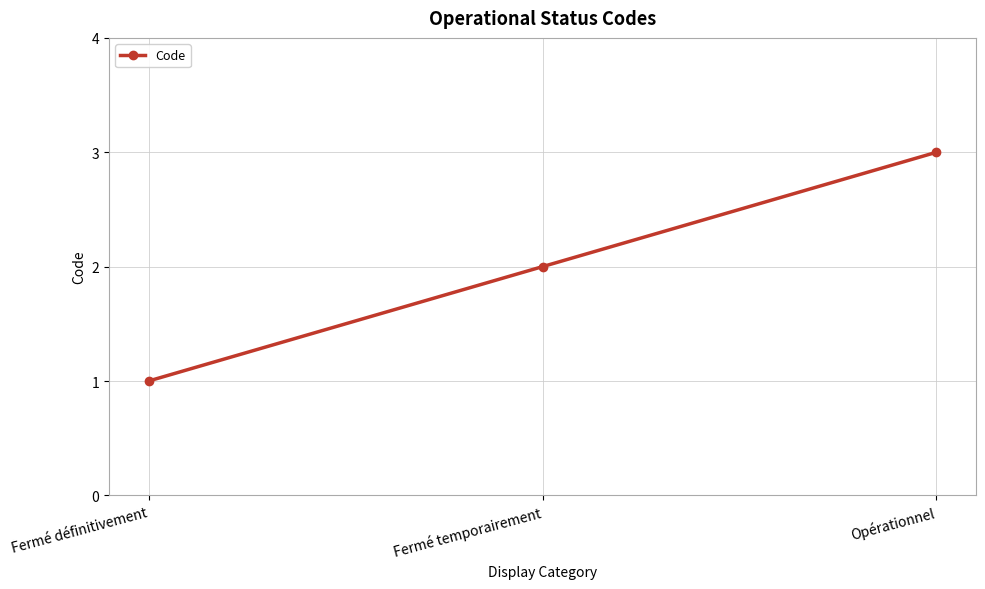

What is the sum of the values at Fermé temporairement and Opérationnel?

5